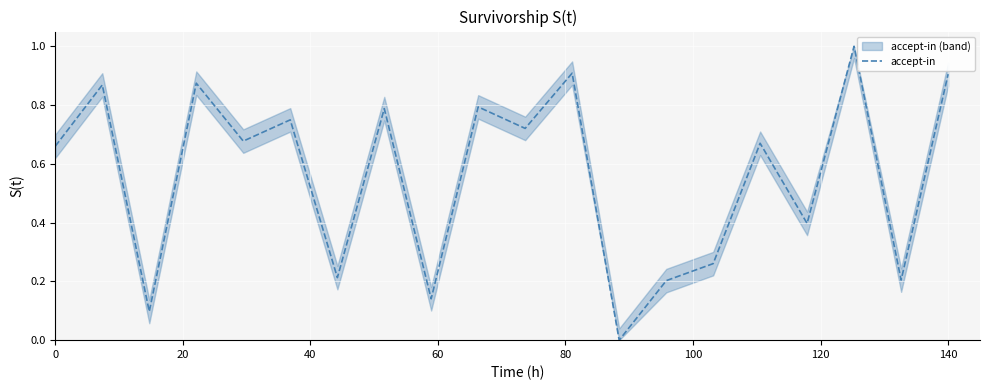

True or false: the data has more than 1 interior local peaks.

True